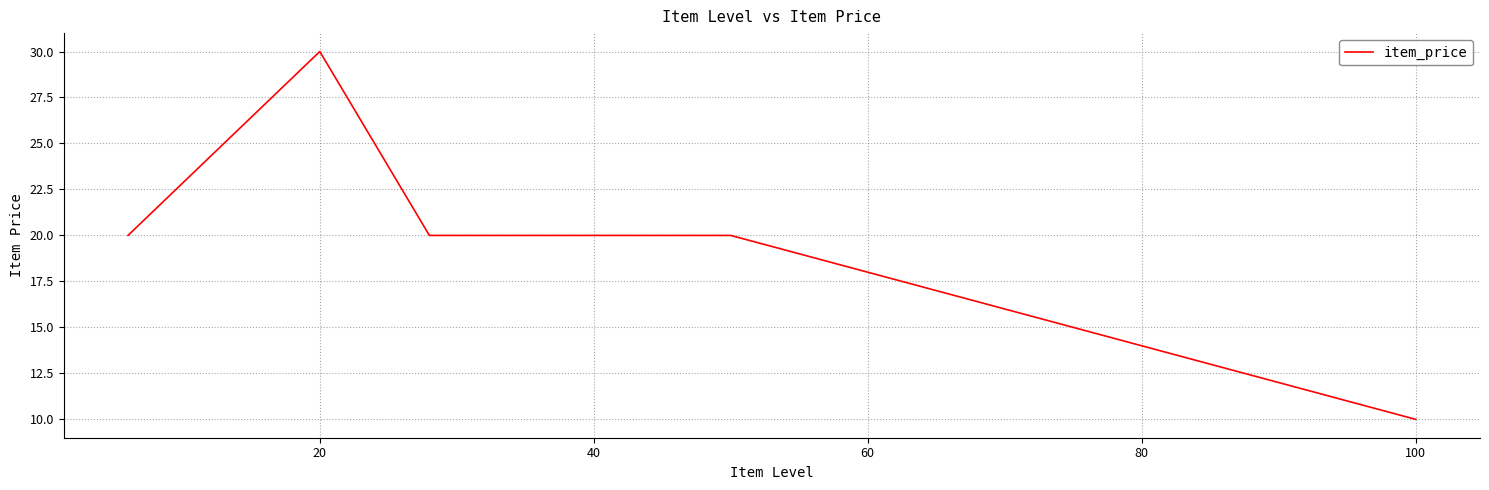

What is the minimum value shown in the chart?

10